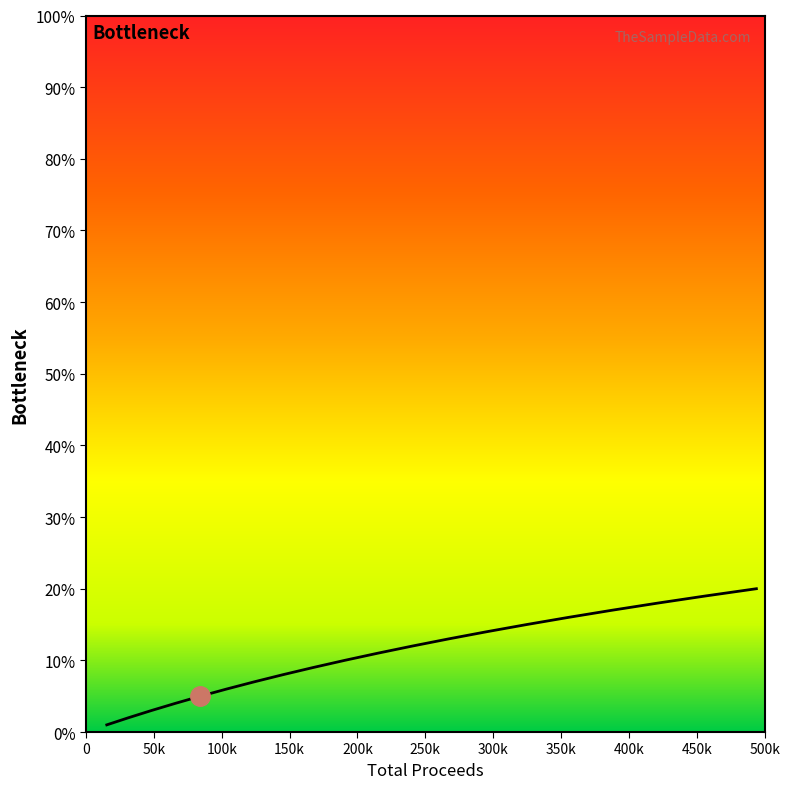

What is the greatest value displayed?

20.0